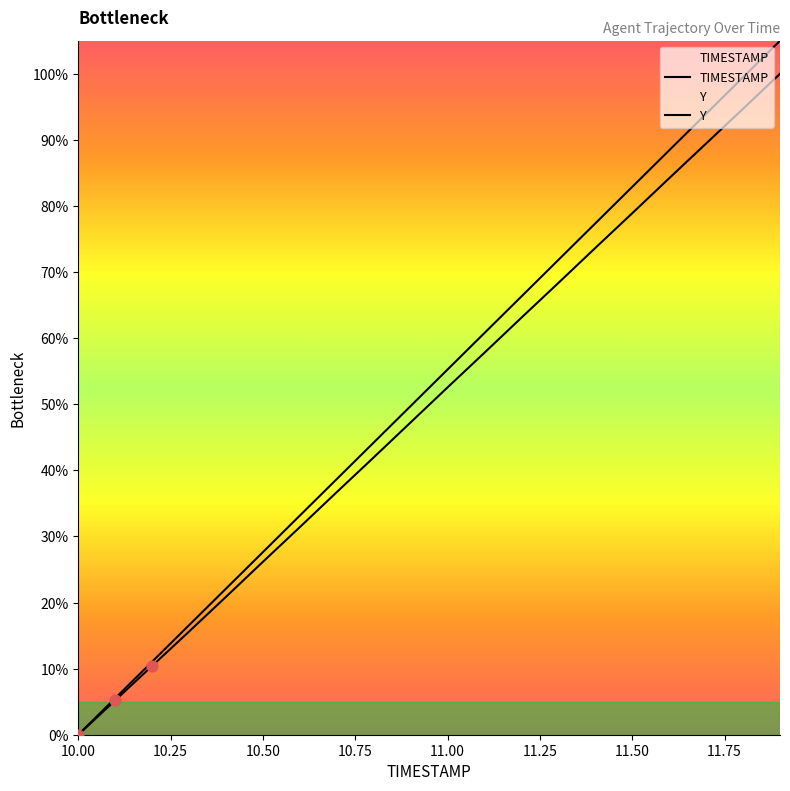

Which series has the largest total across all categories?

TIMESTAMP